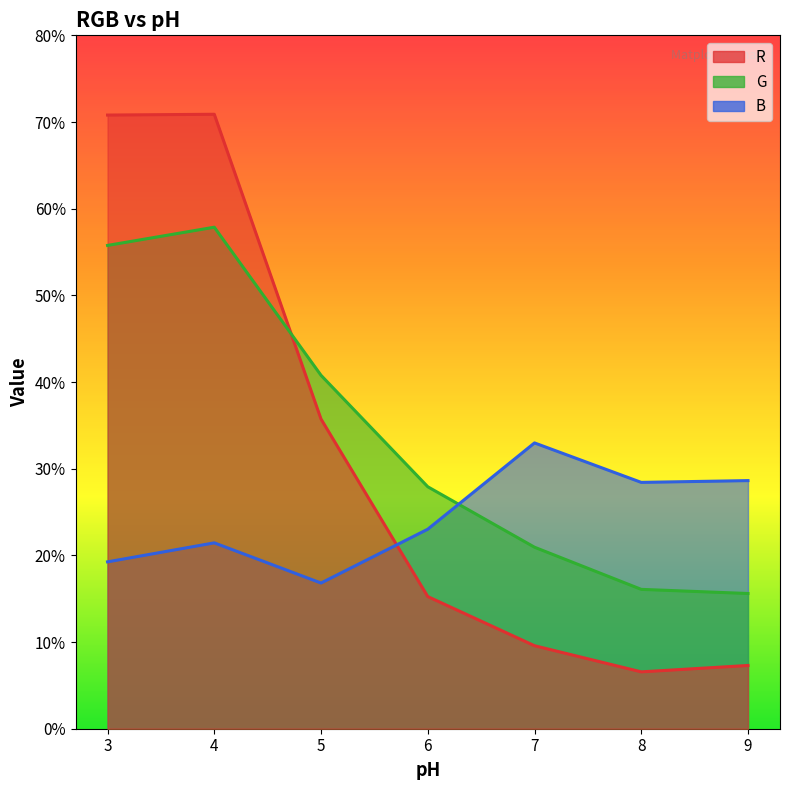

How many interior local peaks does the G series have?

1